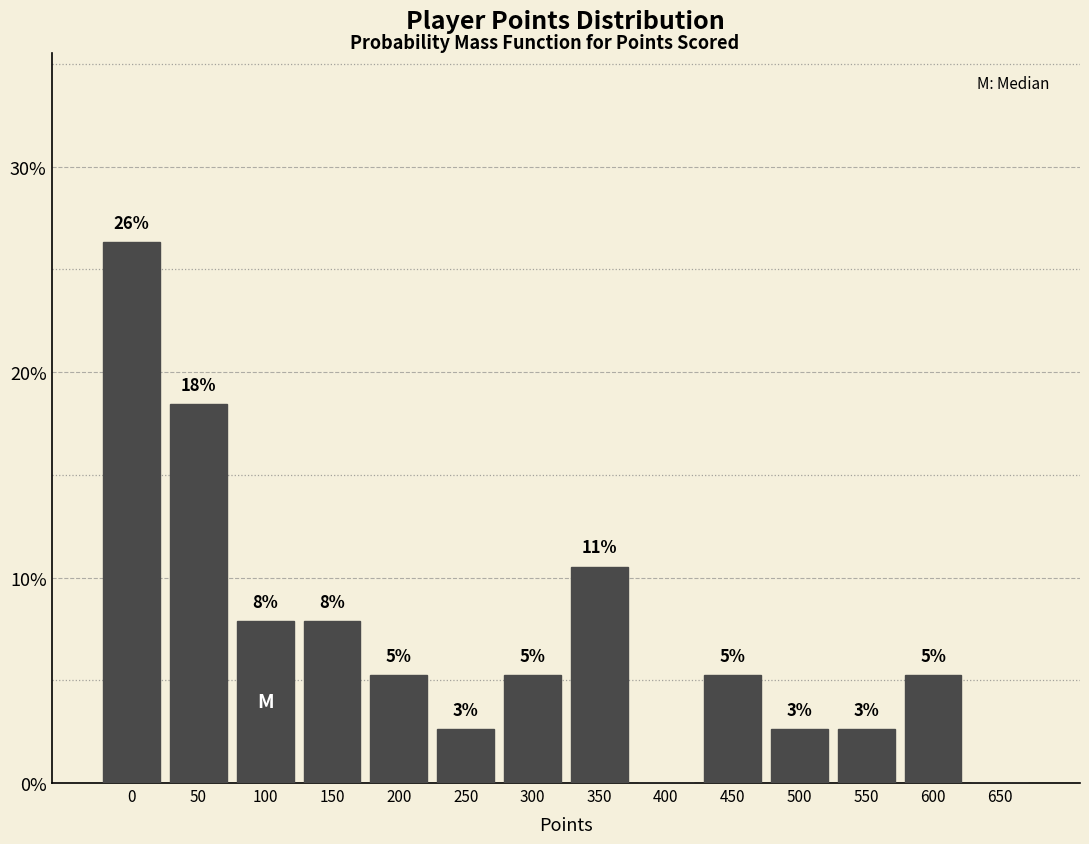

Are the bars horizontal?

No